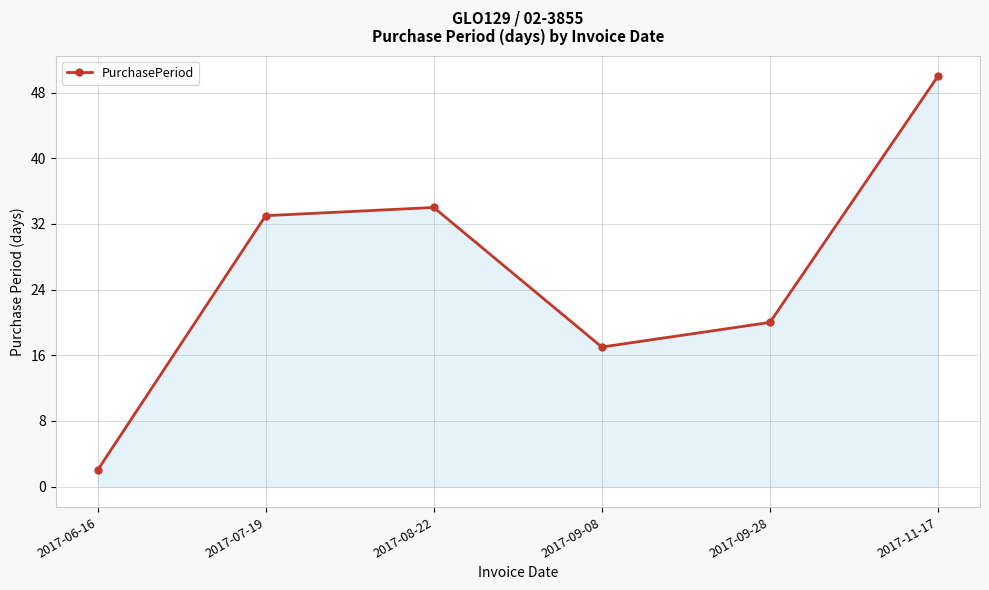

What is the approximate value at 2017-09-08?

17